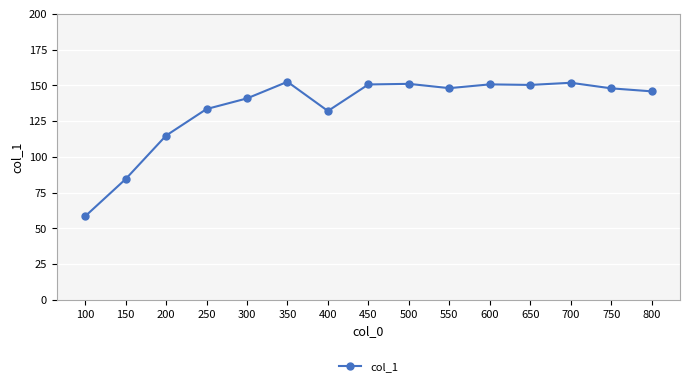

What is the ratio of the value at 500 to the value at 200?

1.3